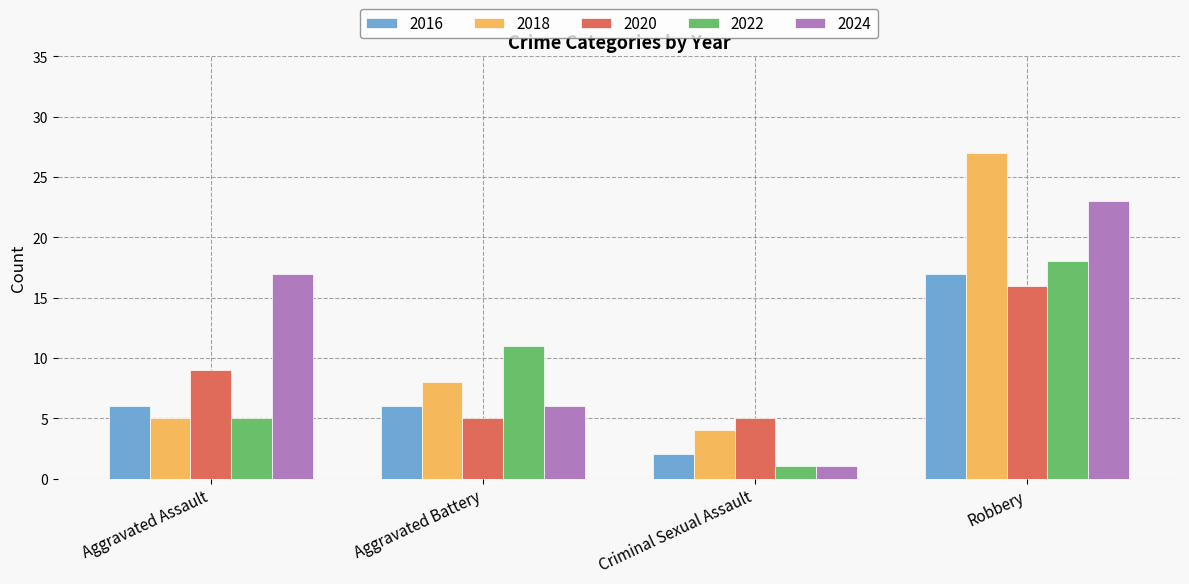

Between Aggravated Assault and Criminal Sexual Assault, which series saw the biggest shift?

2024